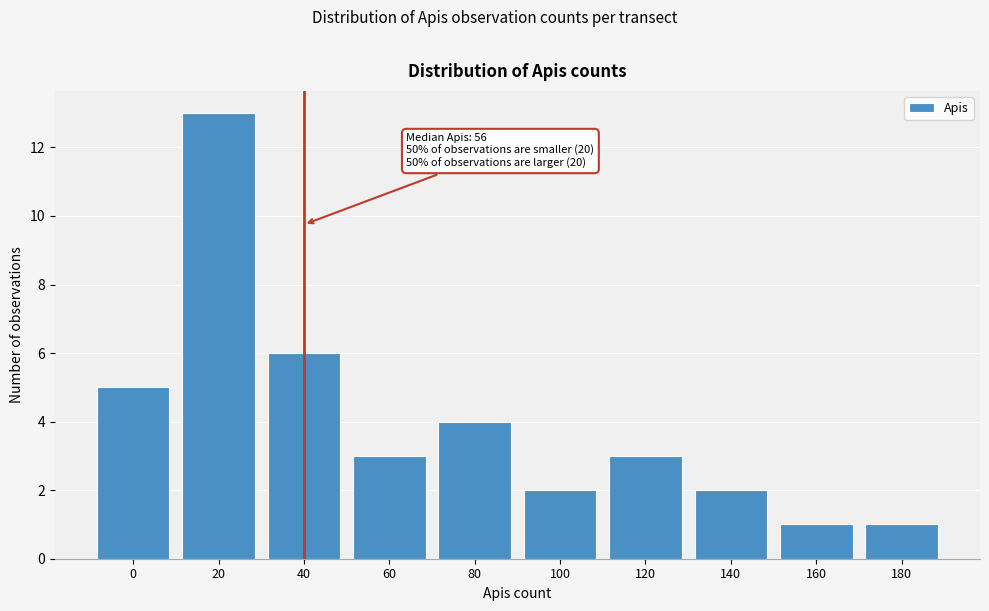

Reading right to left, transcribe all the data shown in this chart.

180=1	160=1	140=2	120=3	100=2	80=4	60=3	40=6	20=13	0=5